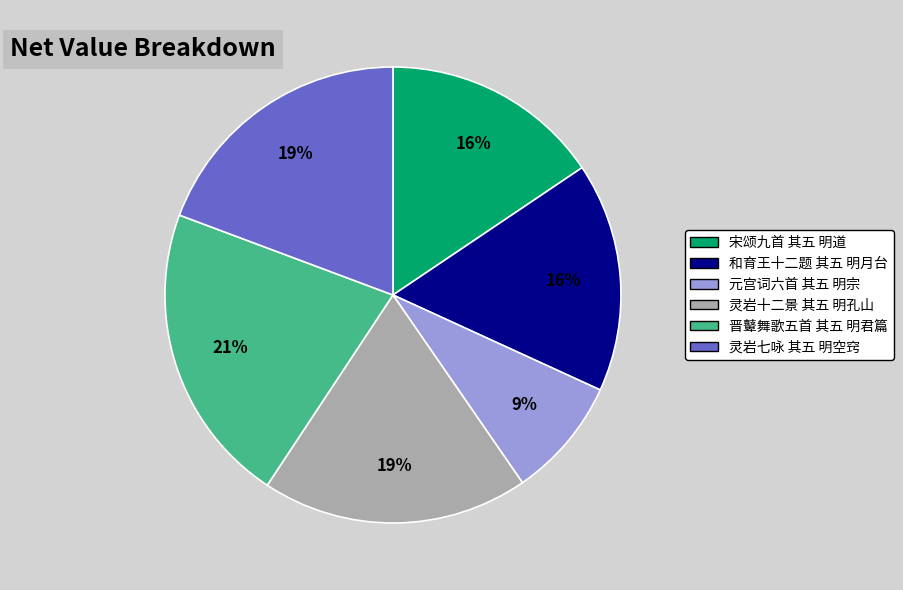

To the nearest percent, what is the combined percentage of 灵岩十二景 其五 明孔山 and 晋鼙舞歌五首 其五 明君篇?

40%